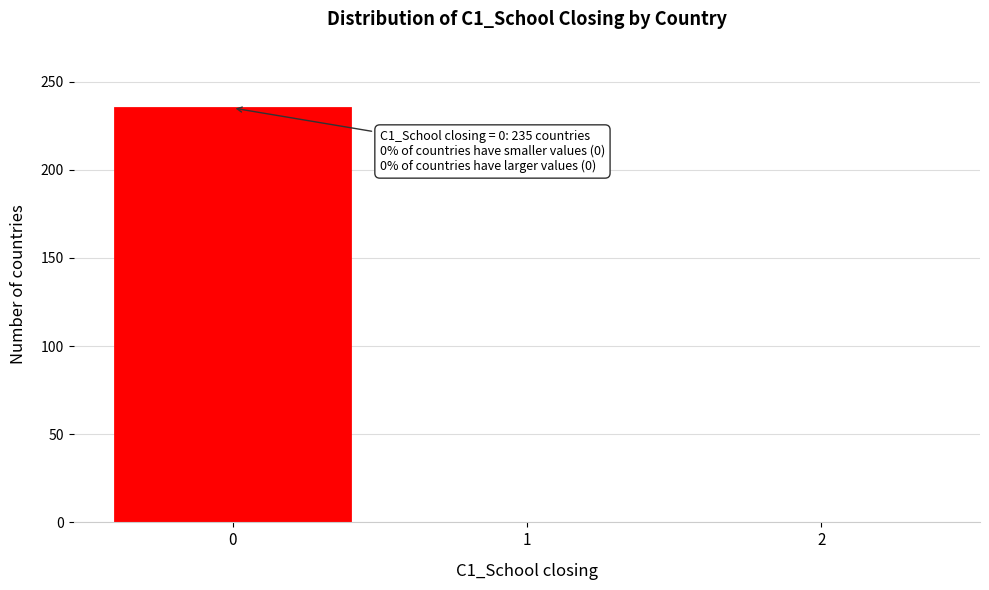

Reading left to right, what are all the values shown in this chart?

0=235	1=0	2=0